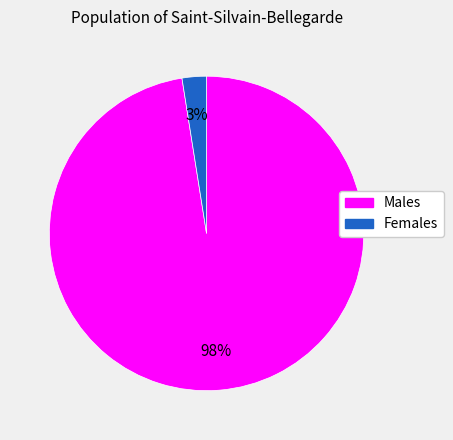

To the nearest percent, what is the average slice percentage?

50%